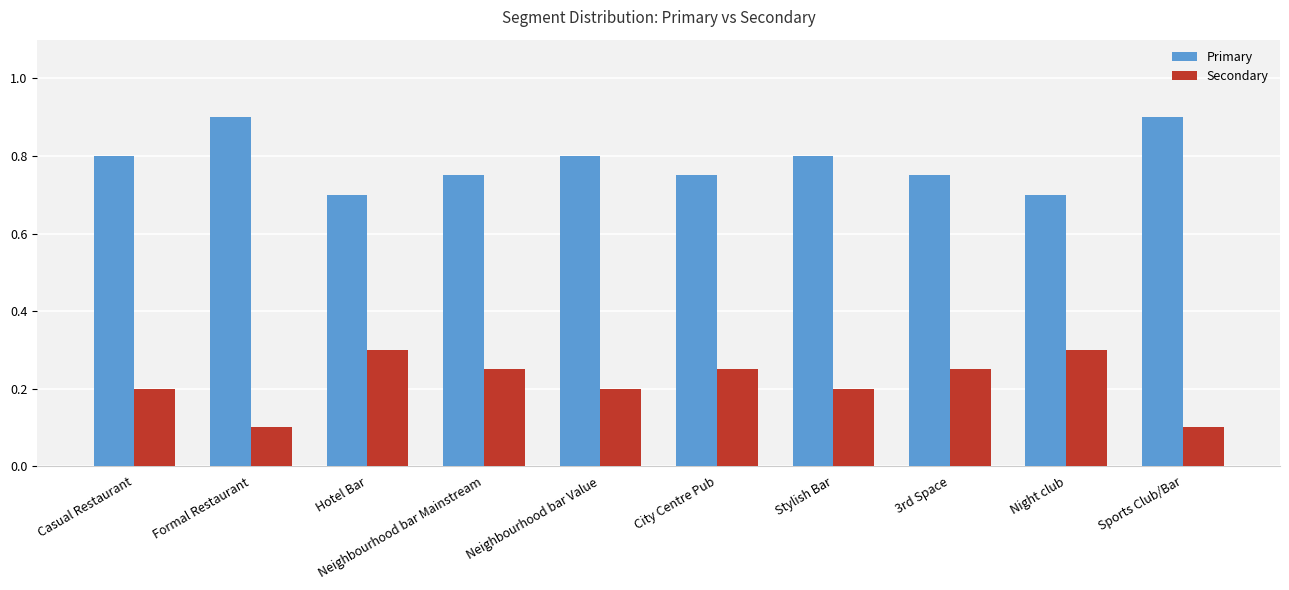

Count the Secondary values in the range 0 to 1.

10